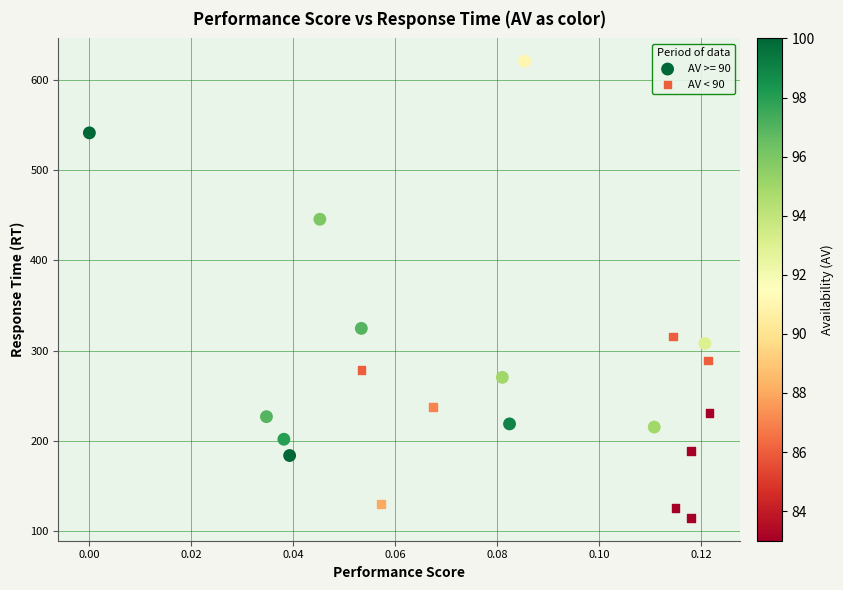

Which series has the widest spread of Y values?

AV >= 90